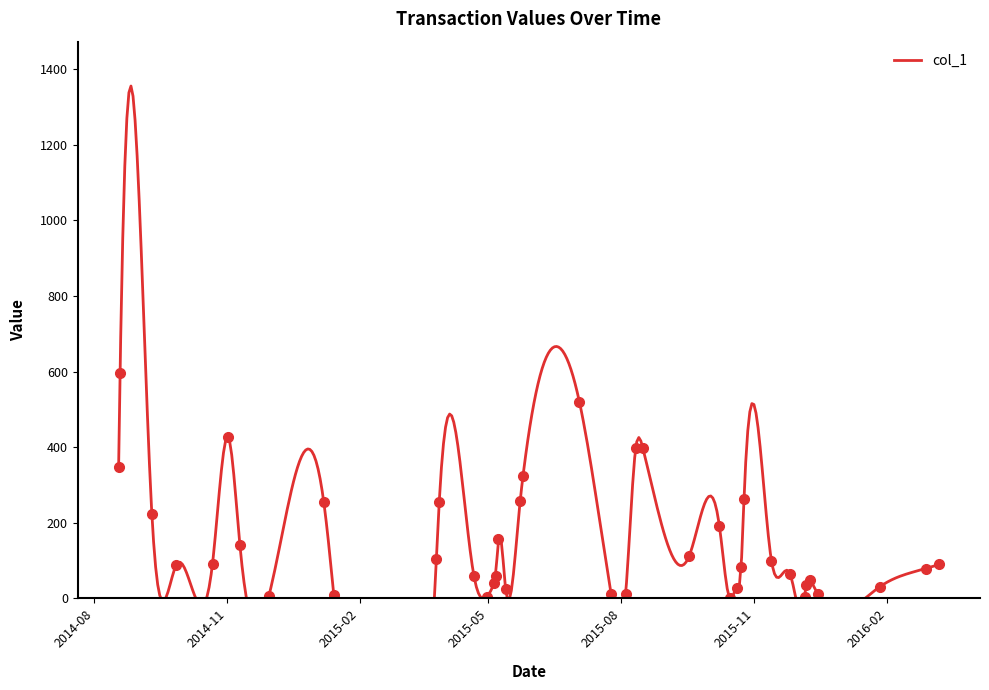

What is the difference between the maximum and minimum values?

595.7